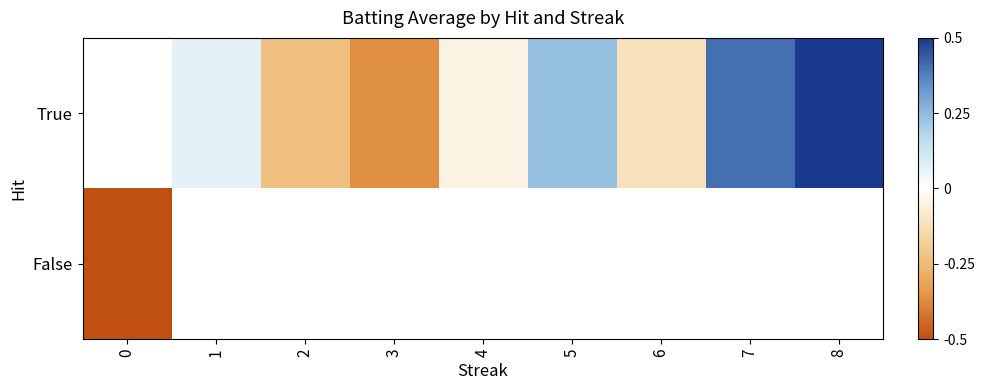

The True series shows 0.7 at 7. True or false?

False